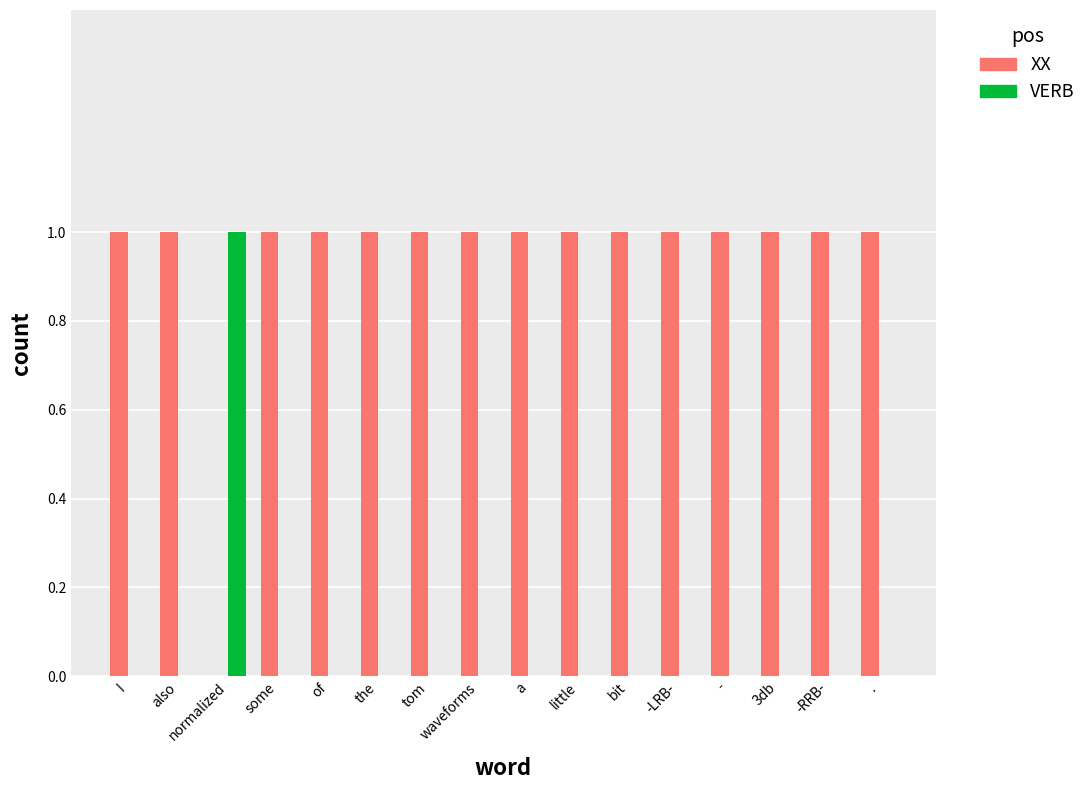

What is the sum of all XX values?

15